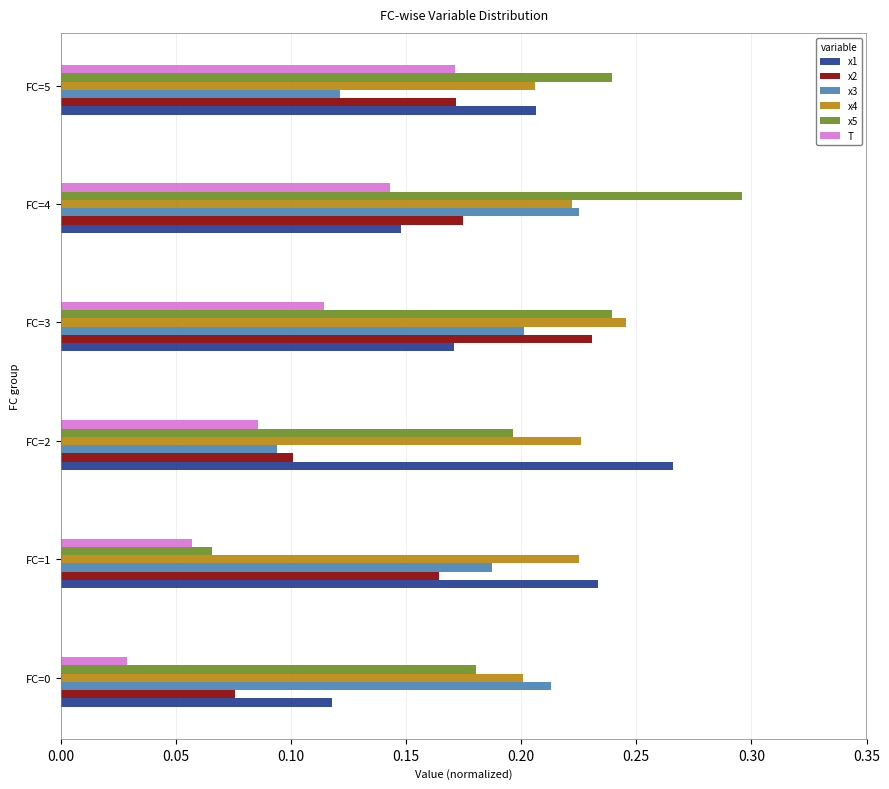

Is it true that x3 equals 0.1 at FC=3?

False